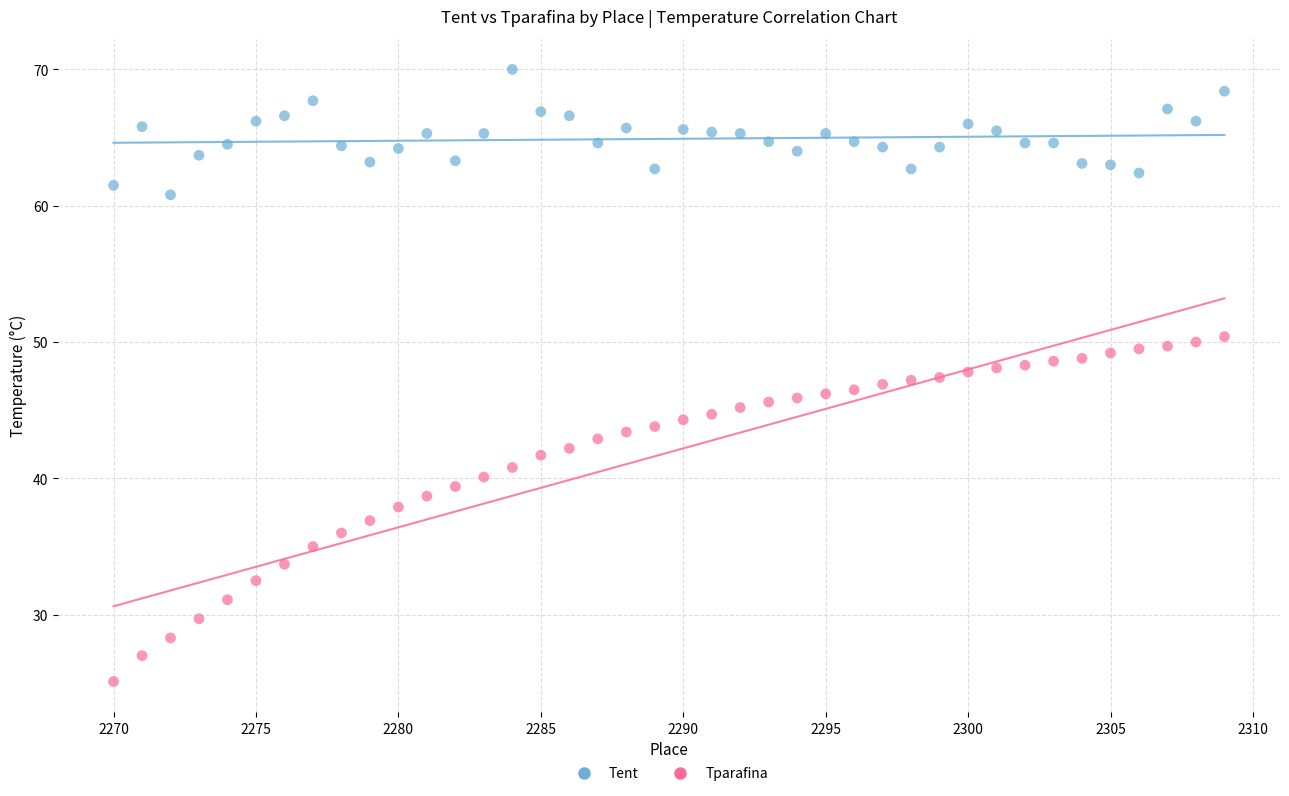

What is the X range (max minus min) for the scatter plot?

39.0